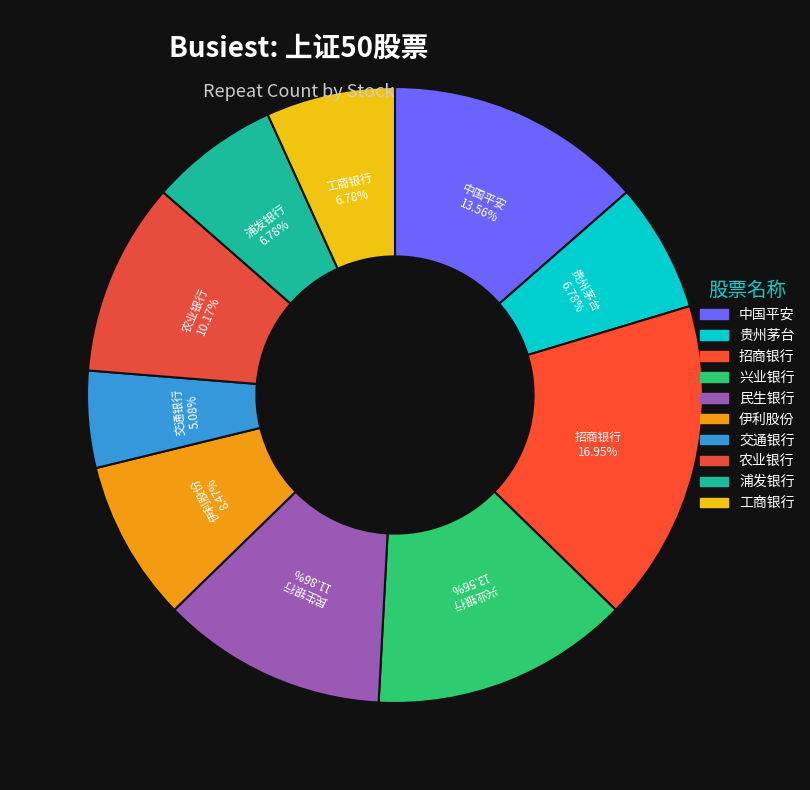

To the nearest percent, what is the combined percentage of 贵州茅台 and 中国平安?

20%